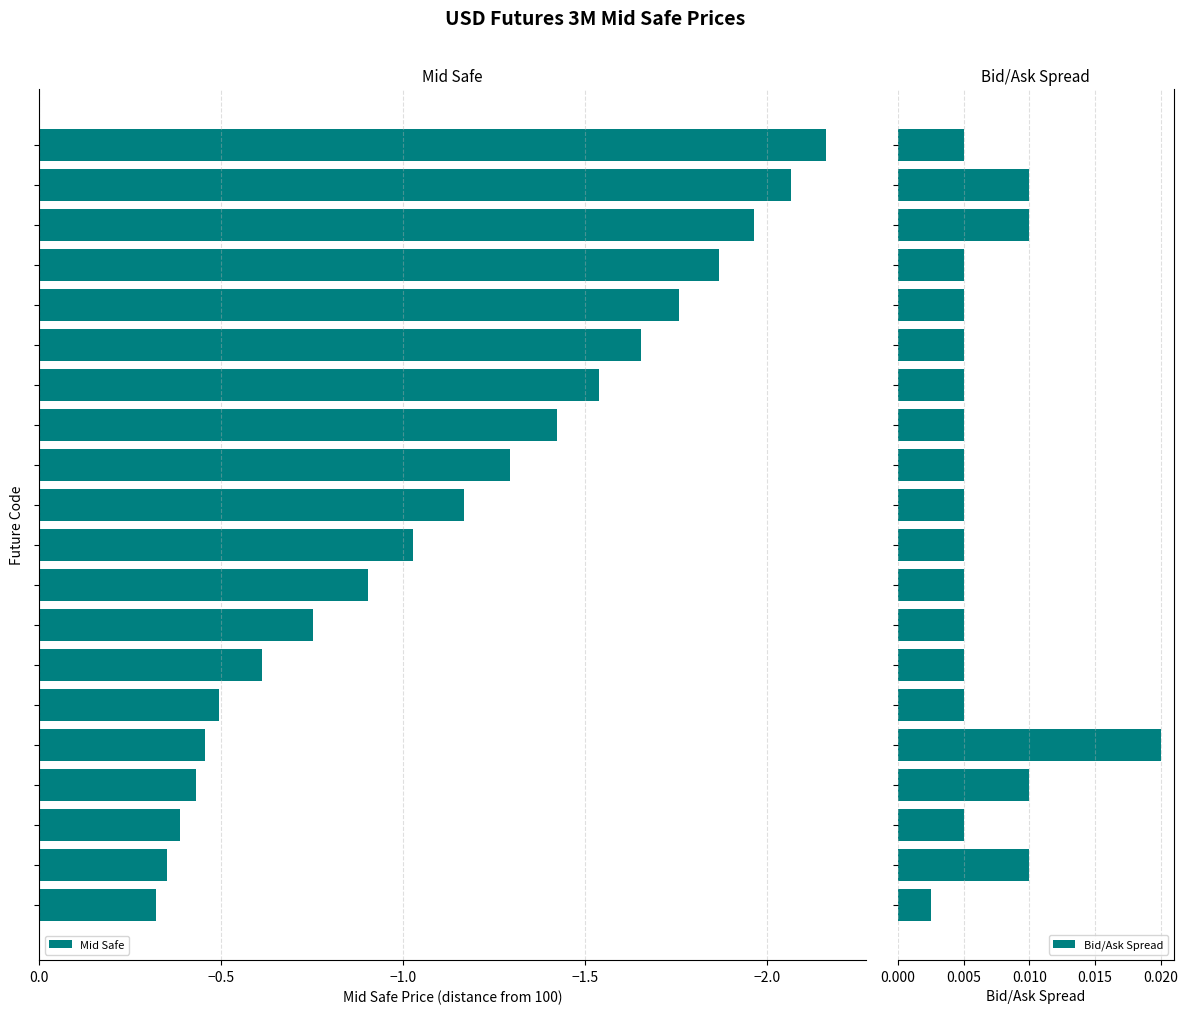

Reading right to left, what are all the values shown in this chart?

Mid Safe: -2.2	-2.1	-2.0	-1.9	-1.8	-1.7	-1.5	-1.4	-1.3	-1.2	-1.0	-0.9	-0.8	-0.6	-0.5	-0.5	-0.4	-0.4	-0.3	-0.3
Bid/Ask Spread: 0.0	0.0	0.0	0.0	0.0	0.0	0.0	0.0	0.0	0.0	0.0	0.0	0.0	0.0	0.0	0.0	0.0	0.0	0.0	0.0